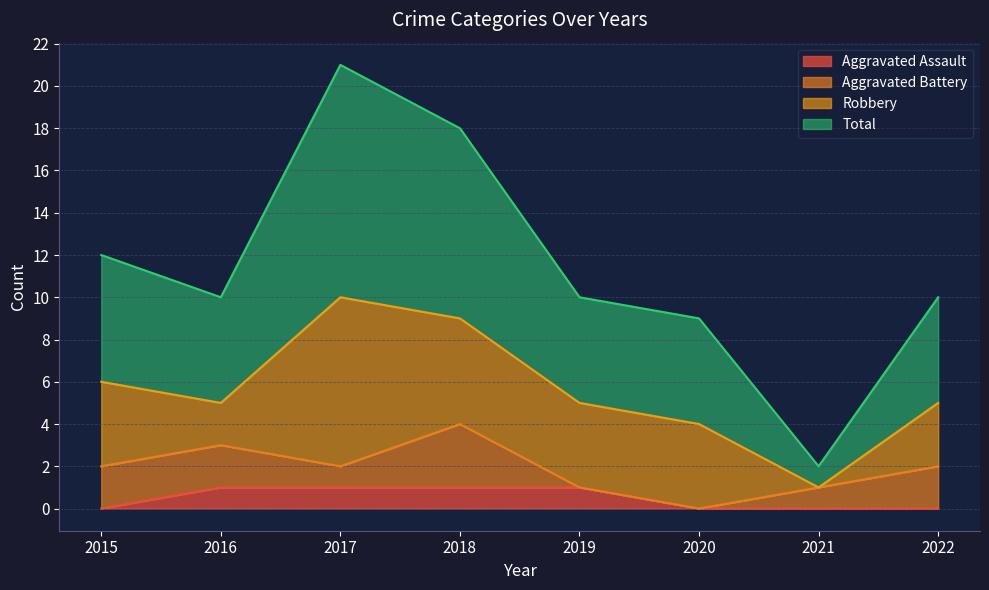

True or false: Aggravated Assault has a value of 1 at 2016.

True